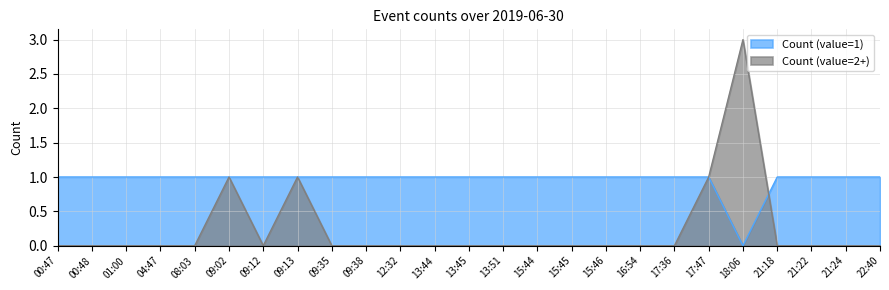

How many lines are shown in the chart?

2